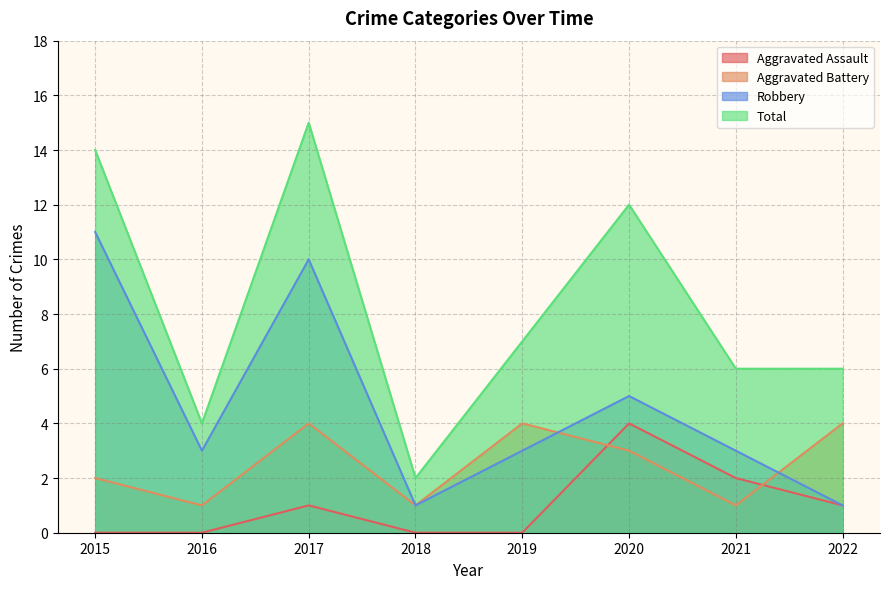

At which label does Aggravated Assault first exceed 1?

2020